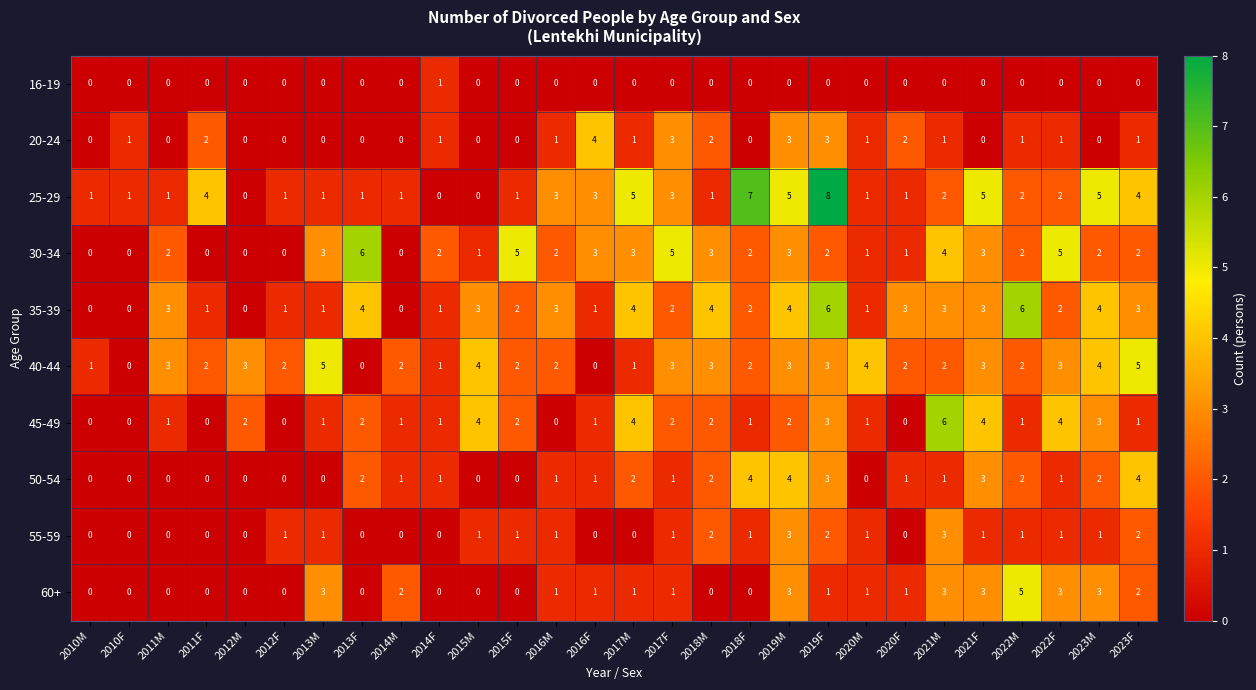

Which series has the widest spread of values?

25-29